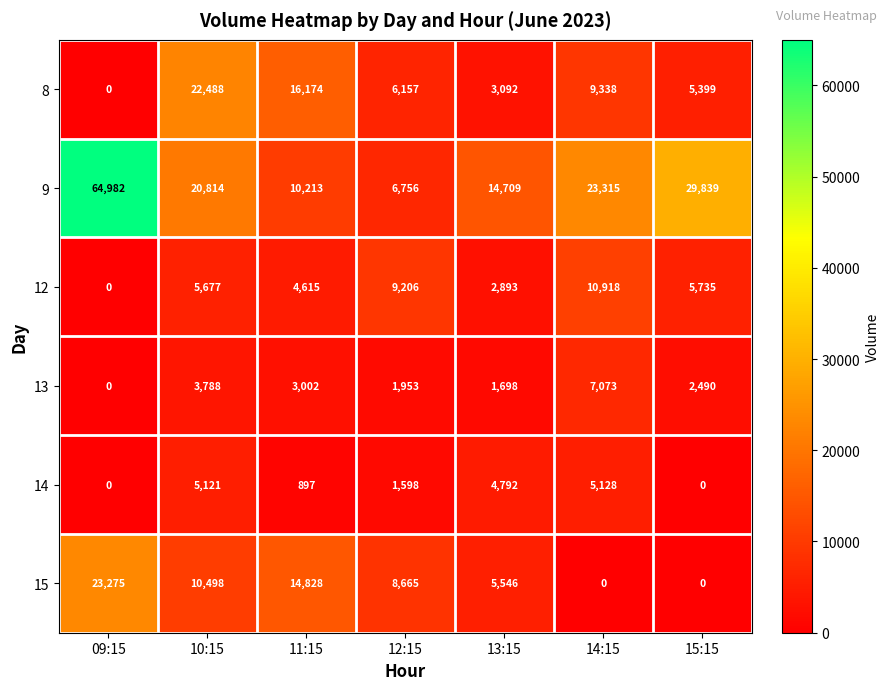

What value does the 15 series have at 12:15?

8665